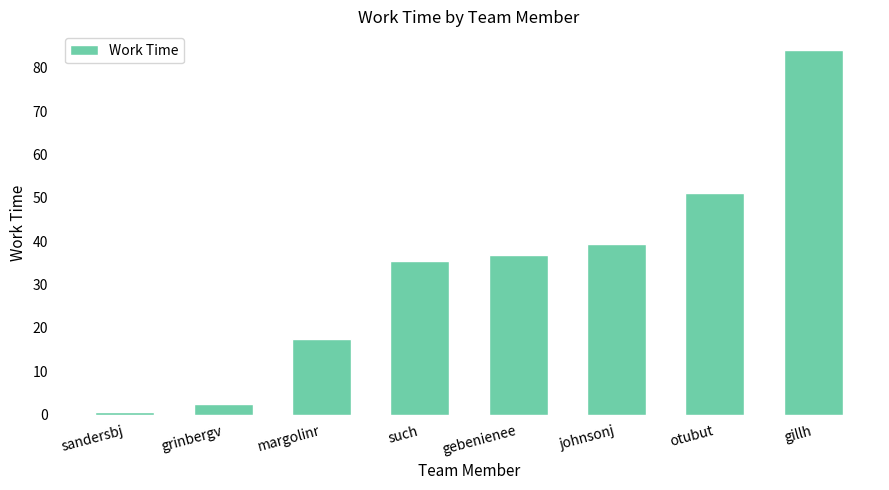

List the labels in order of value, largest first.

gillh, otubut, johnsonj, gebenienee, such, margolinr, grinbergv, sandersbj